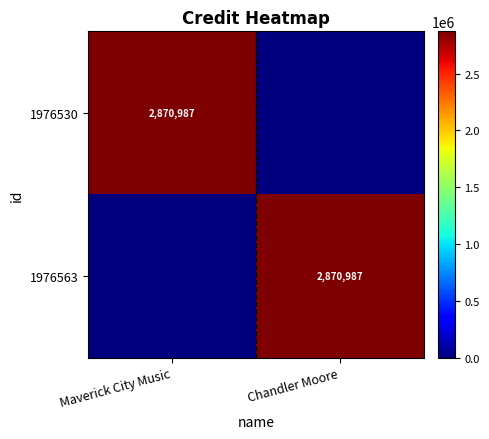

The value of 1976530 at Maverick City Music is 5074521. True or false?

False